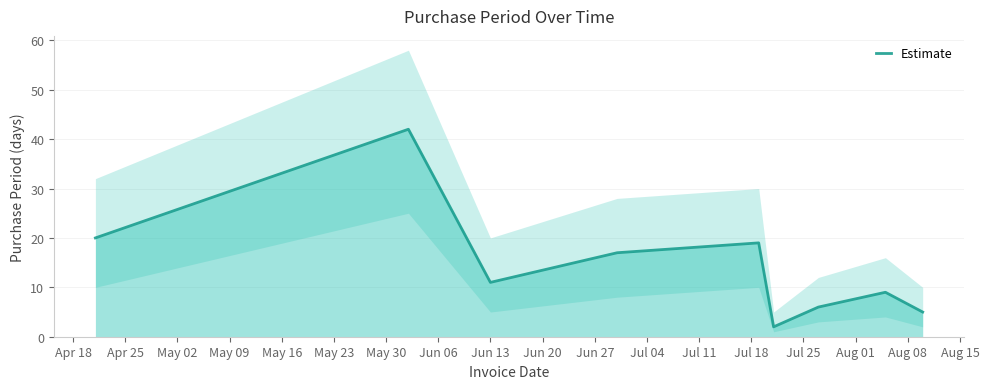

What is the maximum value for Estimate?

42